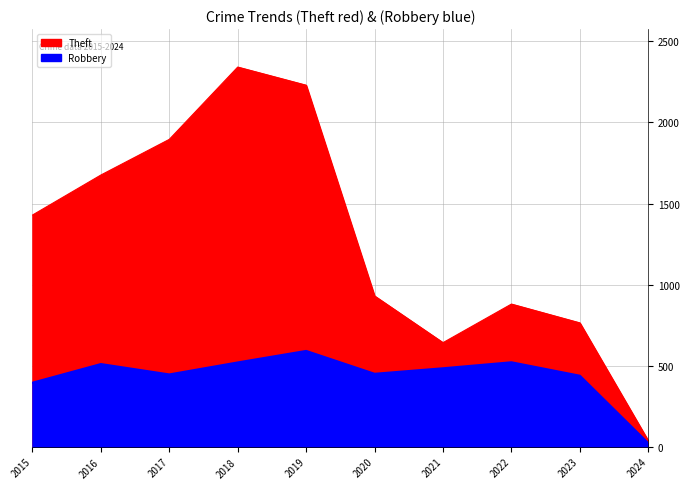

Which series has the largest total across all categories?

Theft